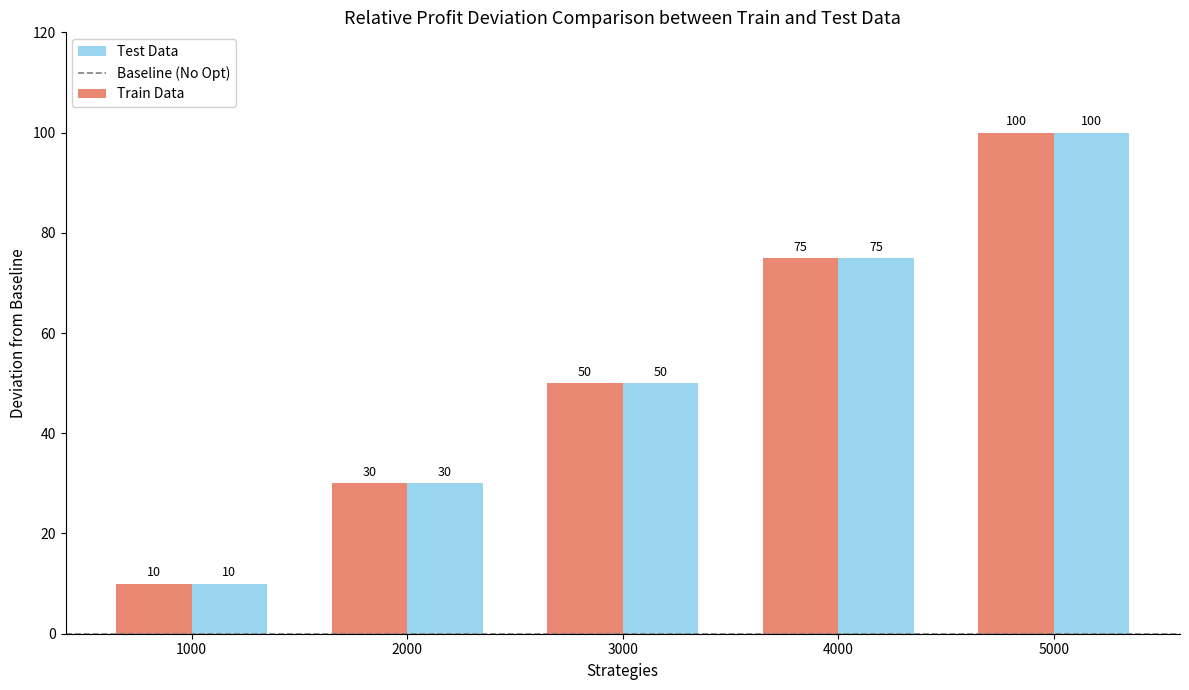

Does the chart contain any negative values?

No